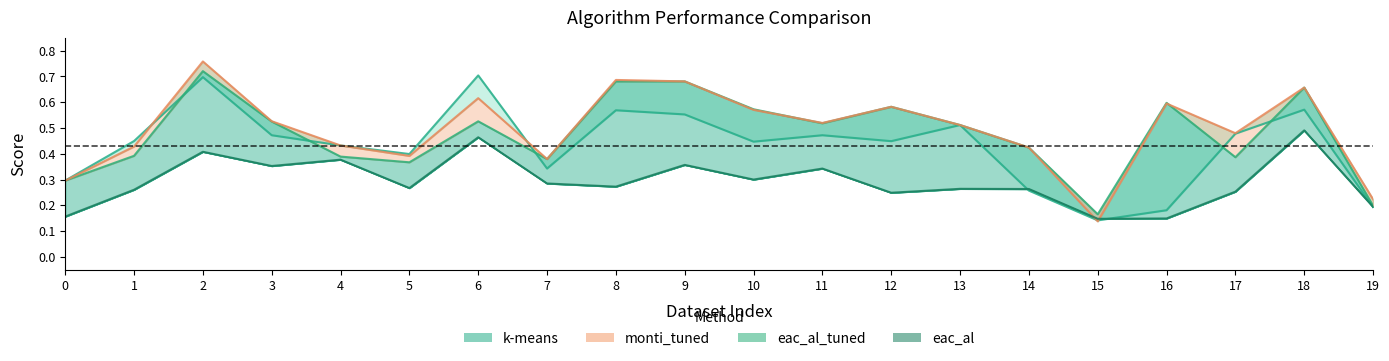

Which category has the highest value in the k-means series?

6